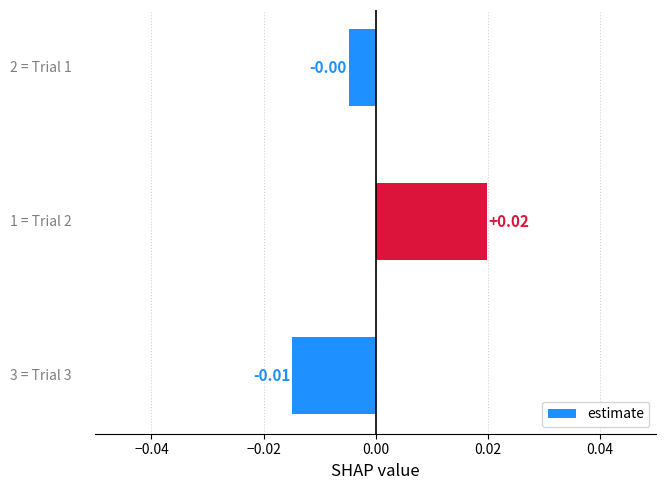

How many distinct data groups are displayed?

1